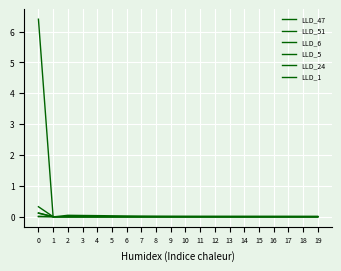

Is it true that LLD_51 equals 0.0 at 15?

True